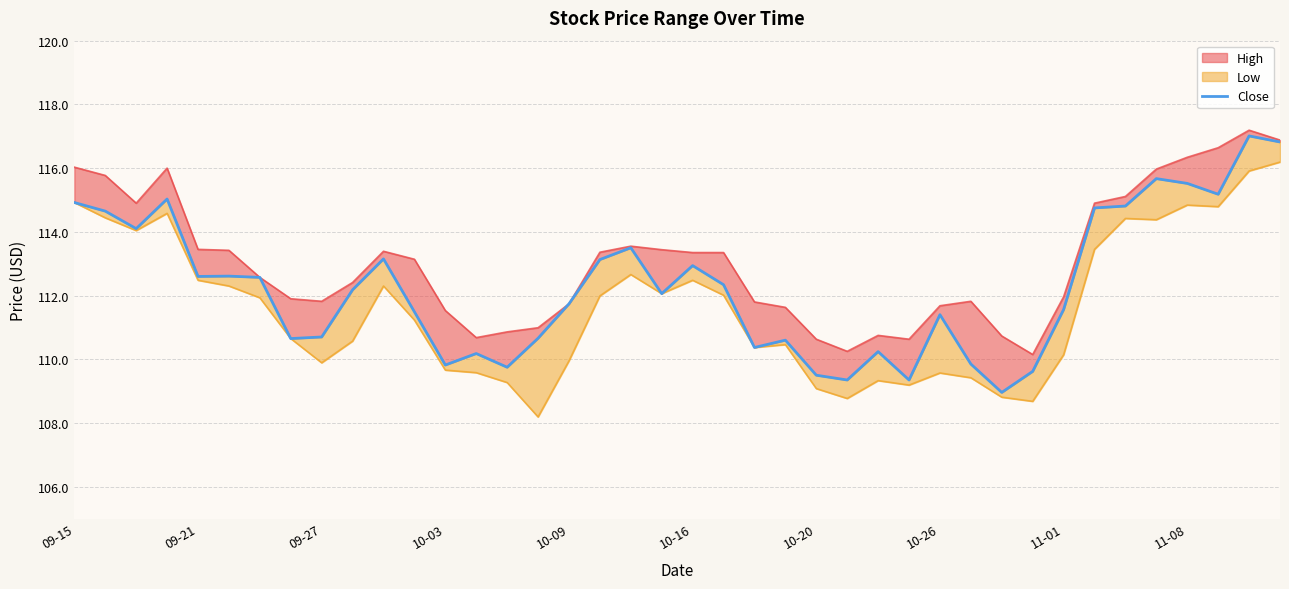

What is the average value?

112.3